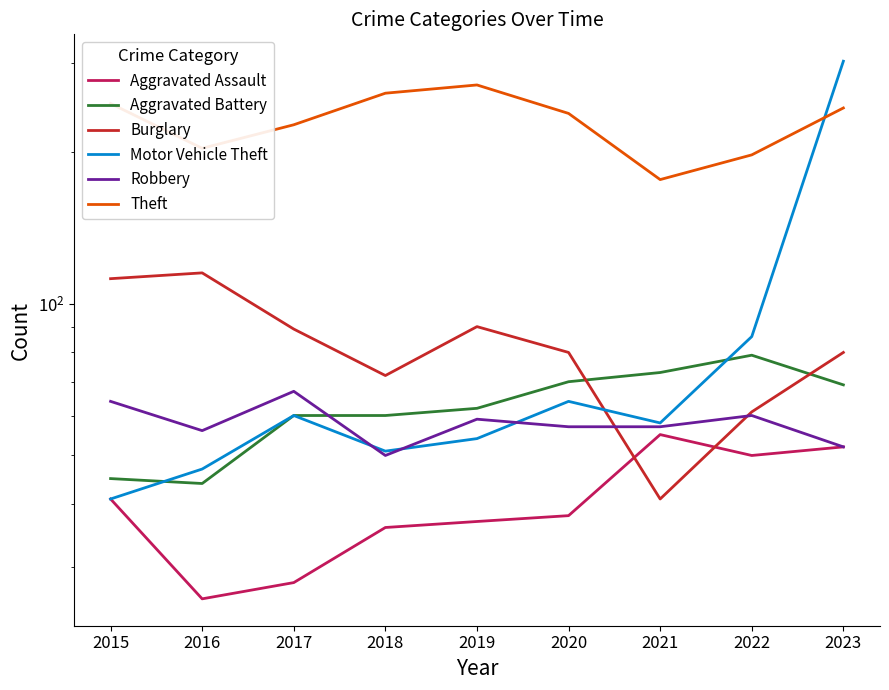

Reading left to right, transcribe all the data shown in this chart.

Aggravated Assault: 41	26	28	36	37	38	55	50	52
Aggravated Battery: 45	44	60	60	62	70	73	79	69
Burglary: 112	115	89	72	90	80	41	61	80
Motor Vehicle Theft: 41	47	60	51	54	64	58	86	302
Robbery: 64	56	67	50	59	57	57	60	52
Theft: 249	203	226	261	271	238	176	197	244